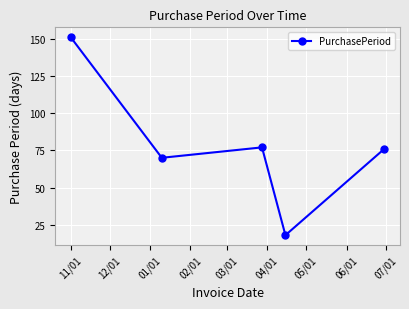

What is the value of the 1st point from the left?

151